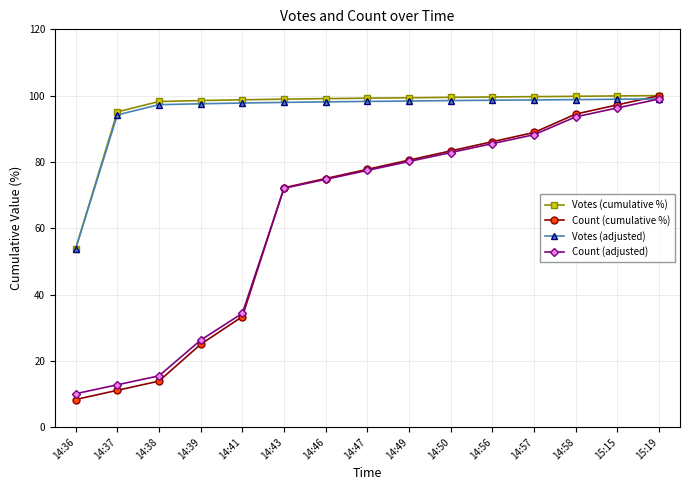

At which label does Count (adjusted) first exceed 77?

14:47